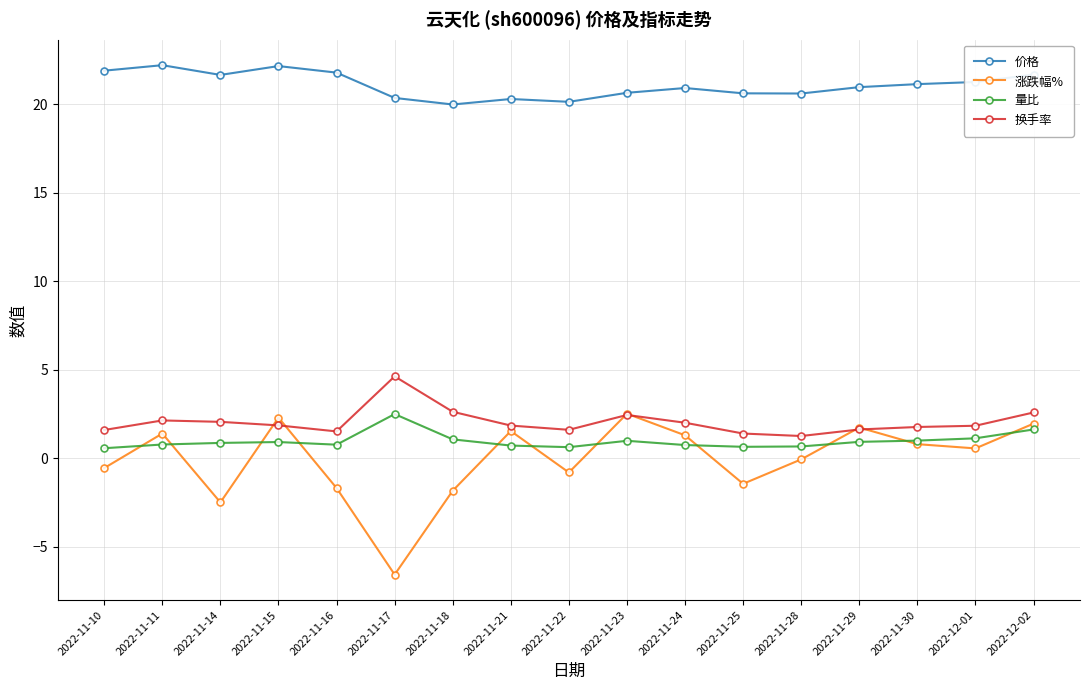

True or false: 涨跌幅% and 价格 cross at least once.

False